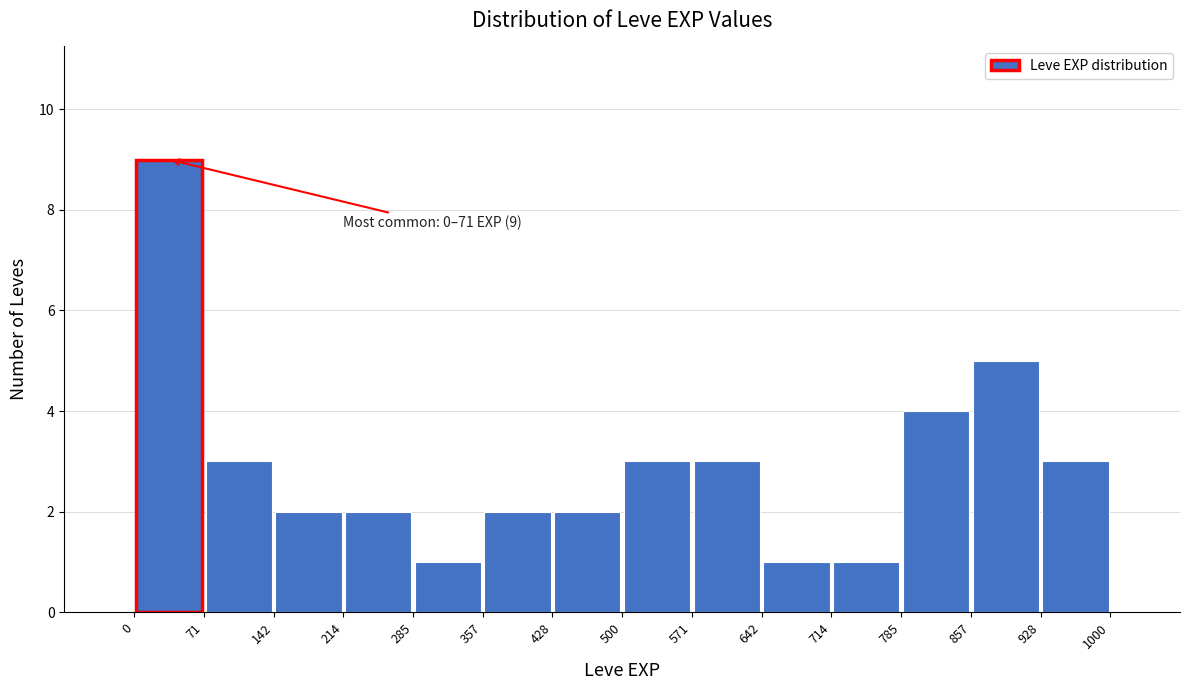

Which range on the x-axis has the tallest bar?

0 to 71